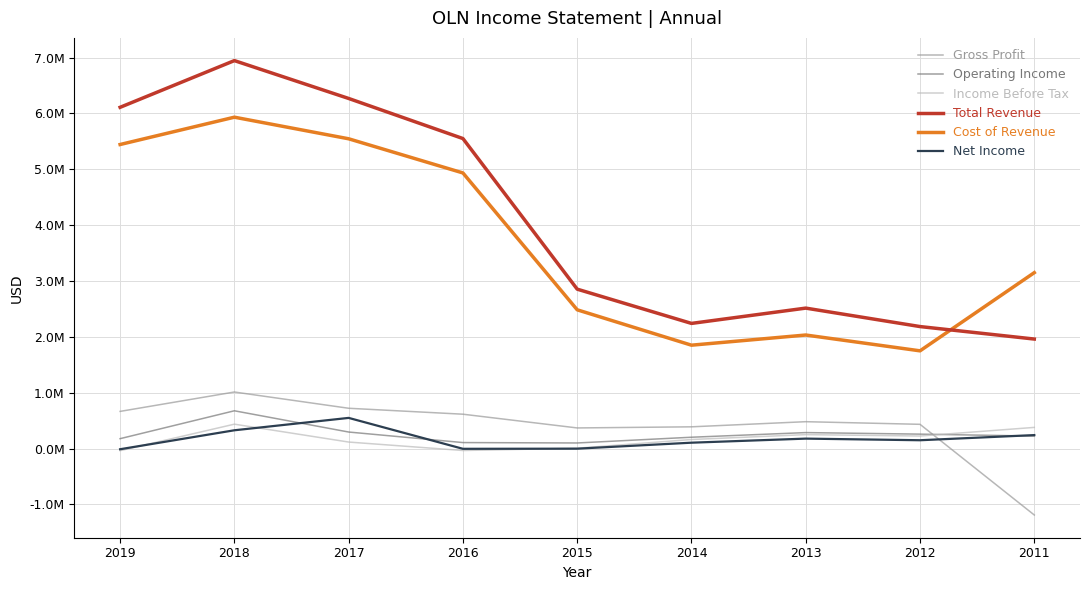

Which series has the largest range (max minus min)?

Total Revenue